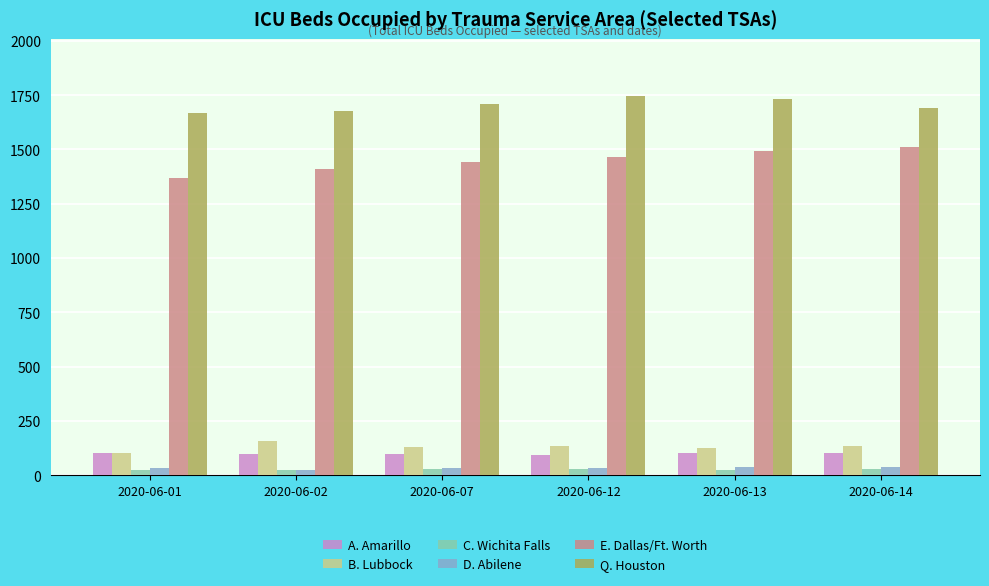

Is the value of D. Abilene at 2020-06-14 greater than the value of Q. Houston at 2020-06-02?

No